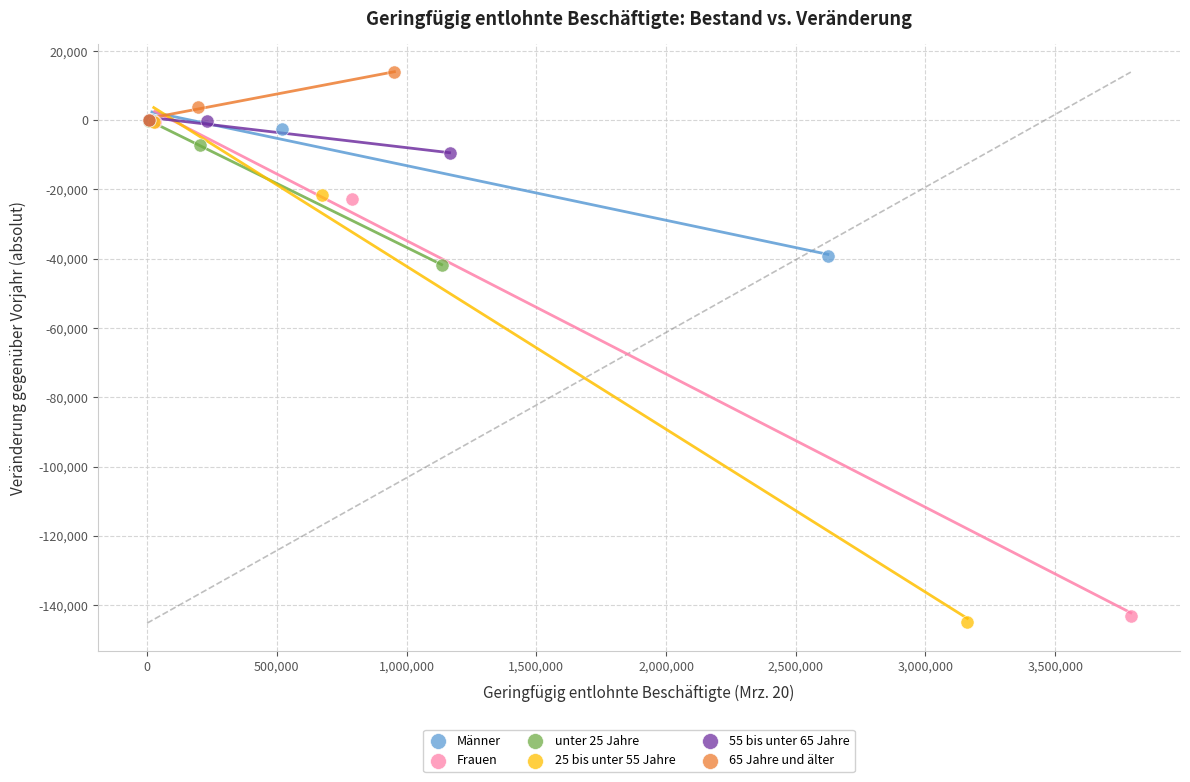

Which series reaches the maximum Y coordinate?

65 Jahre und älter